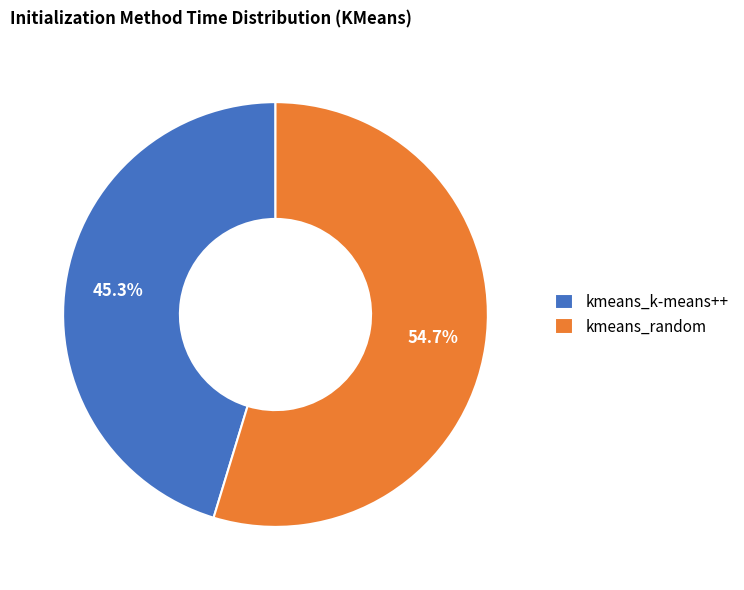

To the nearest percent, what is the difference between the kmeans_random and kmeans_k-means++ slice percentages?

9%